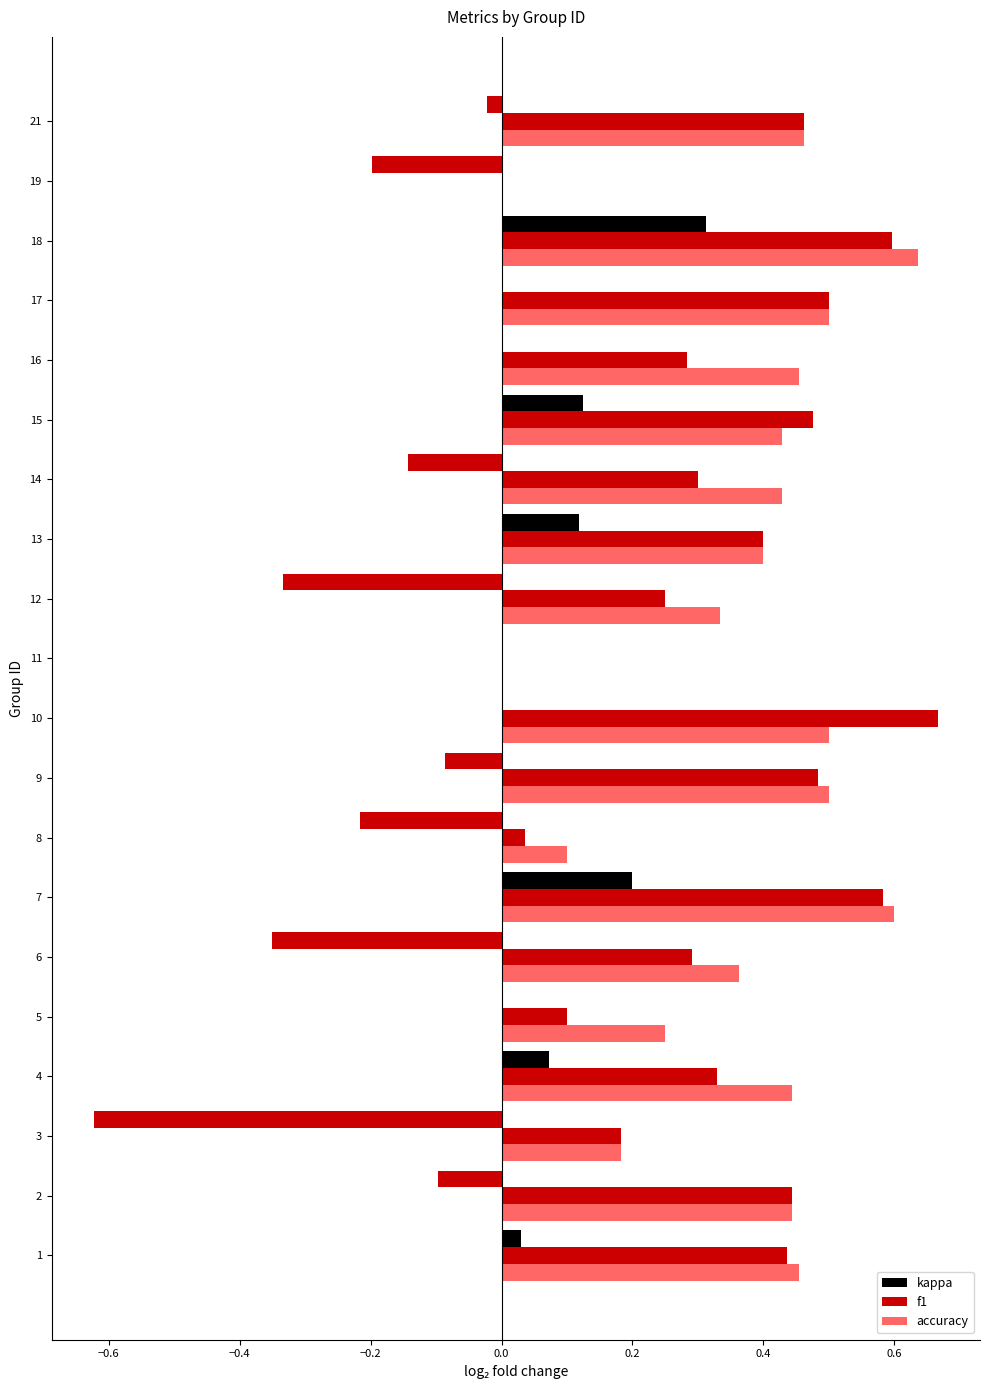

What is the smallest value displayed?

-0.6